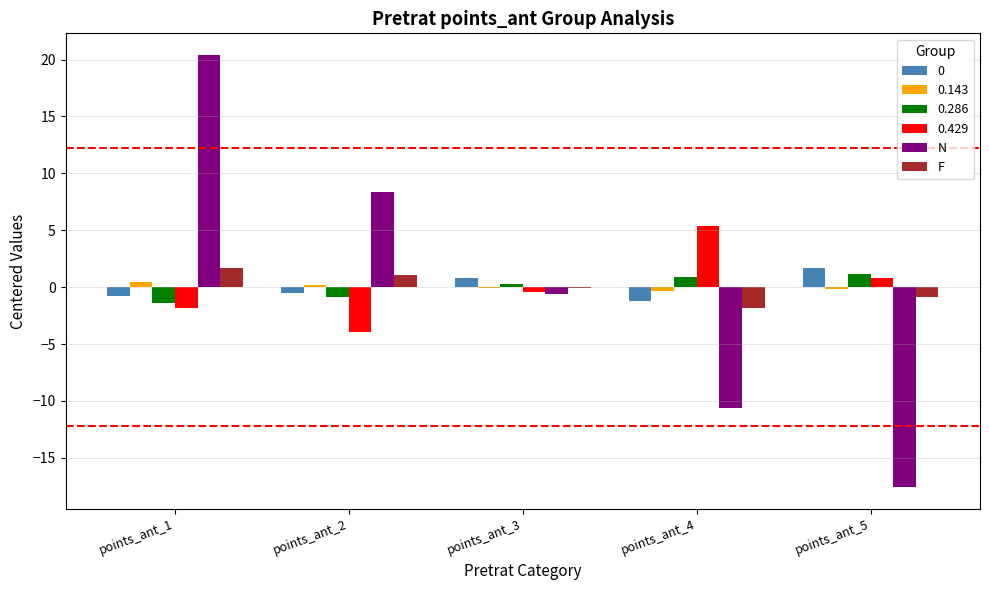

Which category has the highest value across all series?

points_ant_1